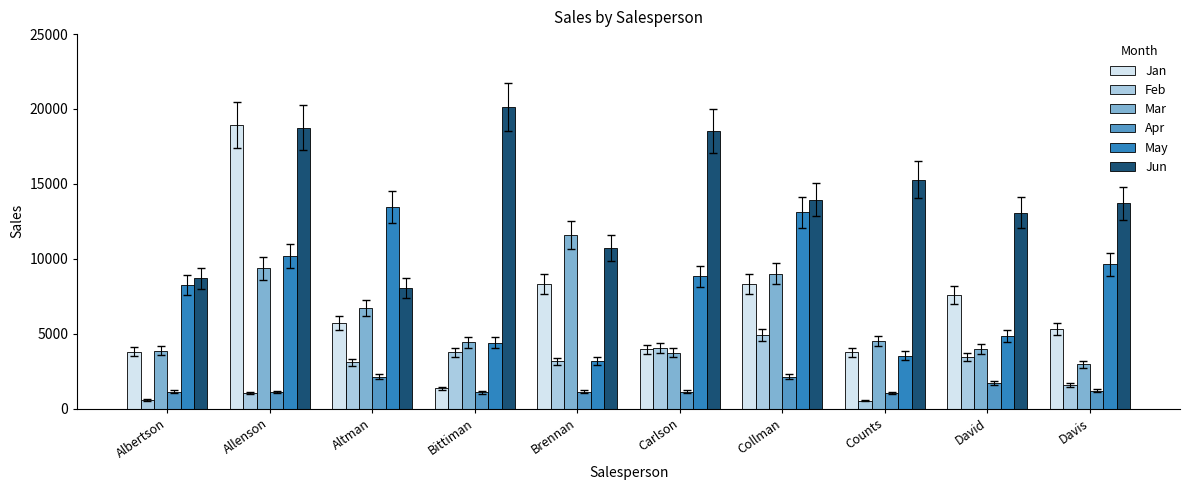

Rank the series by their maximum value, from lowest to highest.

Apr, Feb, Mar, May, Jan, Jun